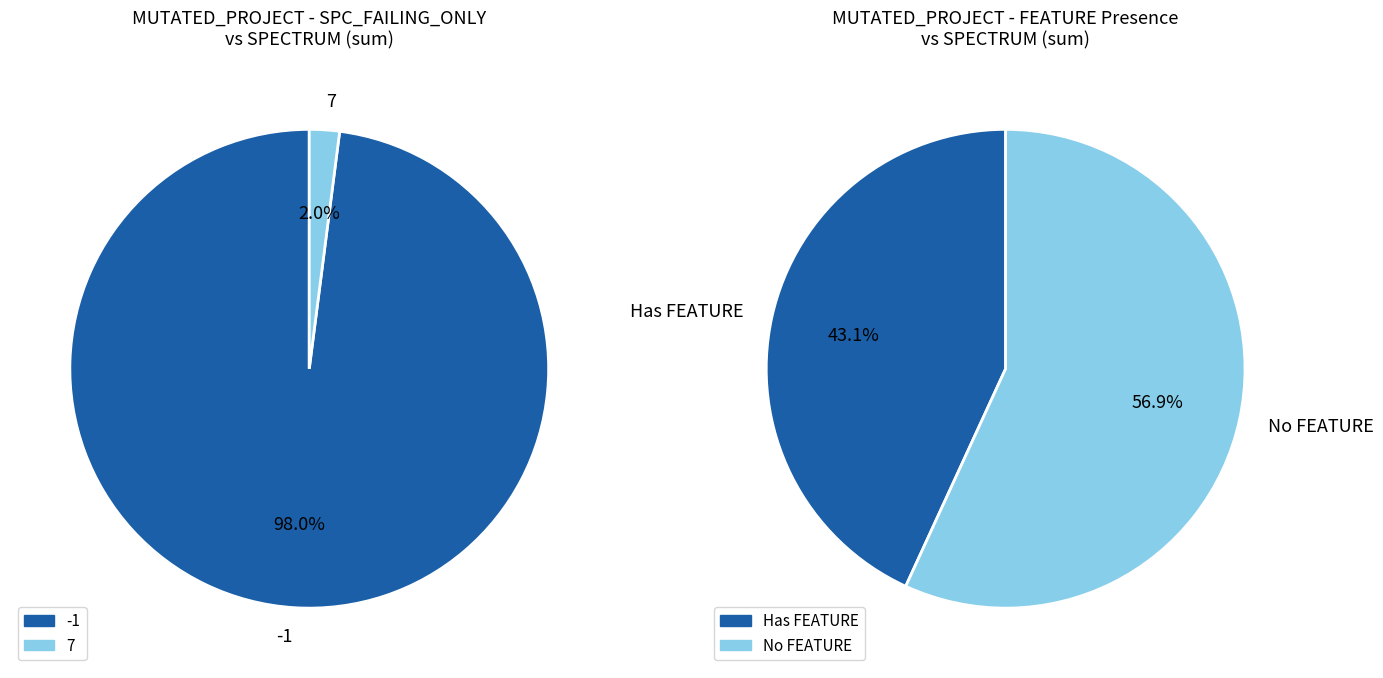

To the nearest percent, what is the difference between the largest and smallest slice percentages?

14%